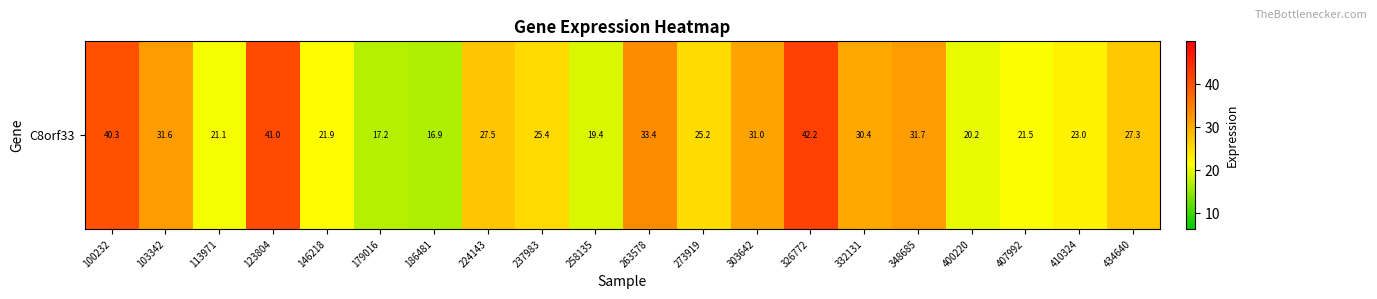

What is the difference between the second highest and minimum values?

24.1